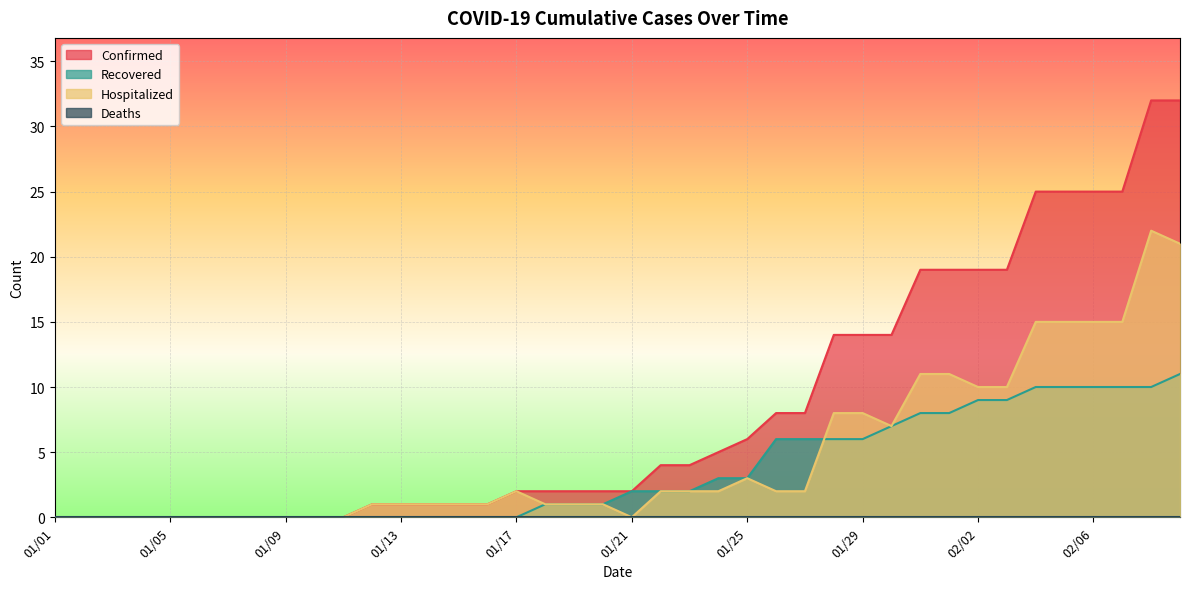

What is the highest value of the Hospitalized series?

22